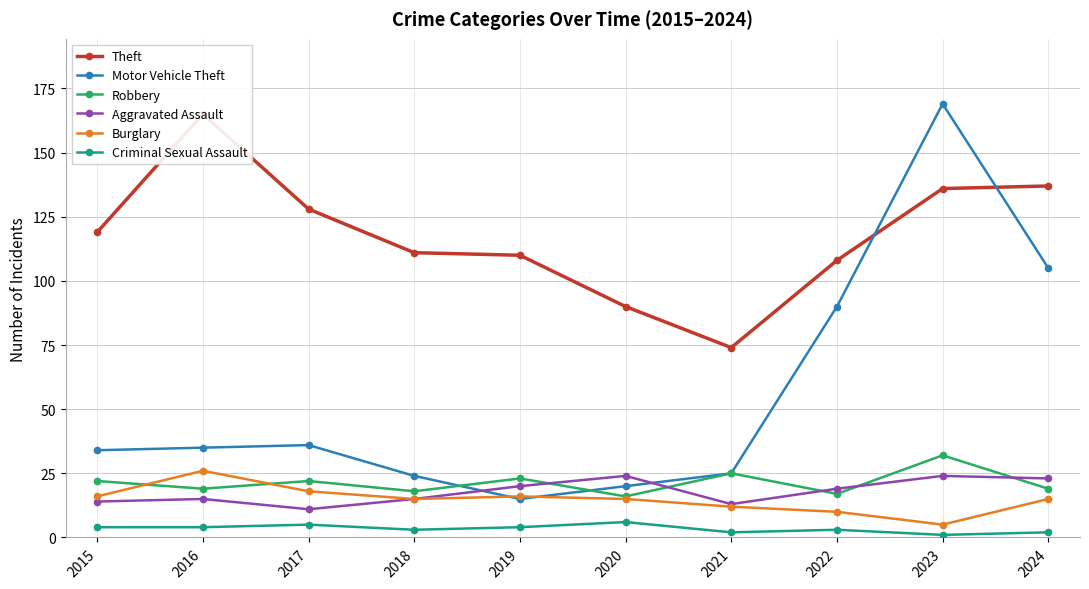

What is the difference between the maximum and minimum values in the Motor Vehicle Theft series?

154